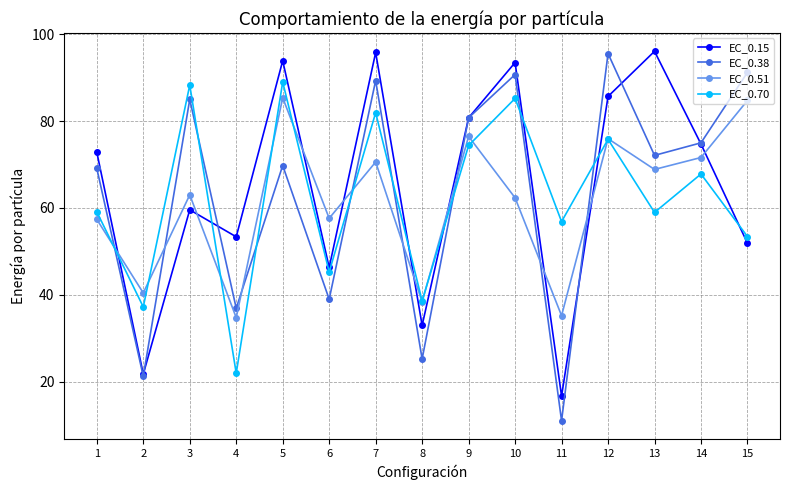

Is it true that EC_0.15 equals 59.6 at 3?

True